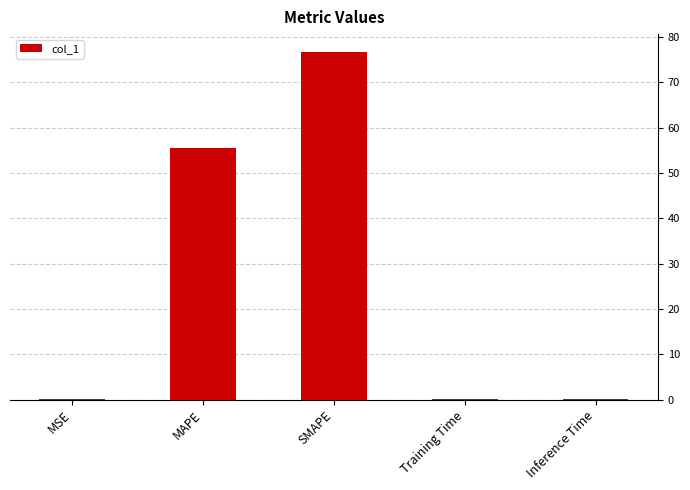

What is the approximate value at SMAPE?

76.8